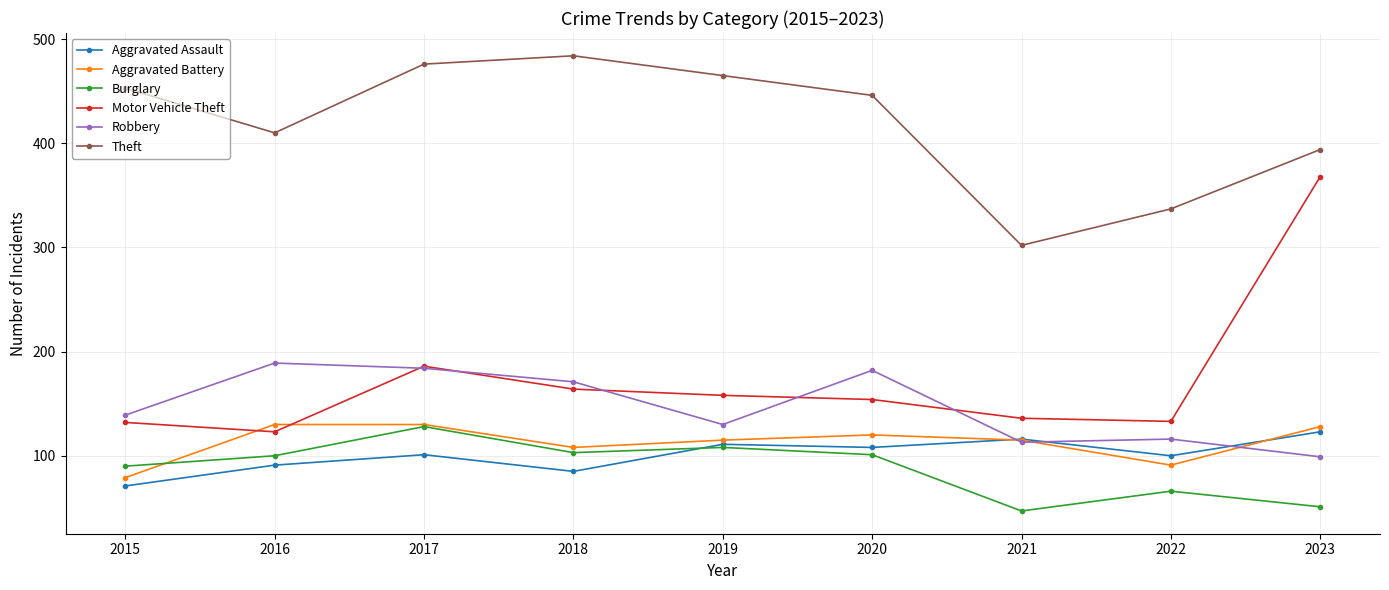

True or false: Aggravated Assault has more than 1 points higher than both neighbors.

True